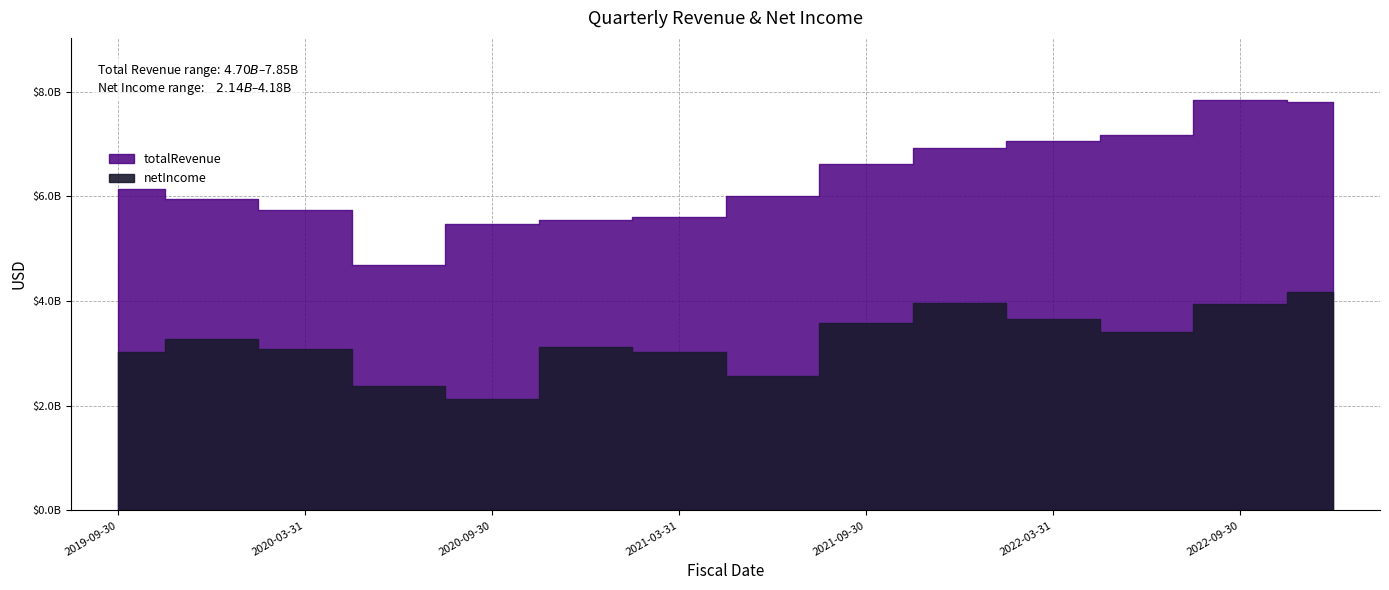

Which category has the highest value in the totalRevenue series?

2022-09-30